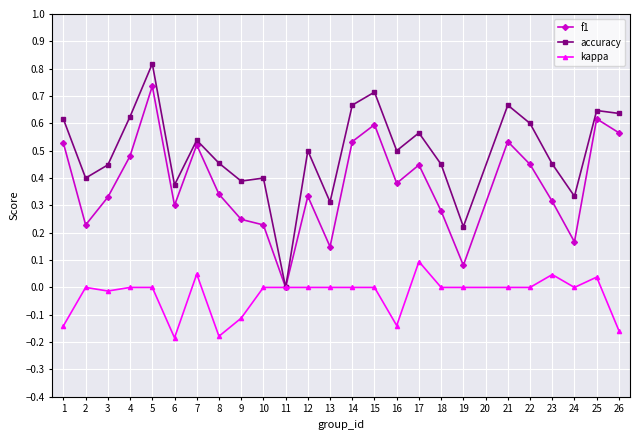

List the series in order of their peak value, lowest first.

kappa, f1, accuracy